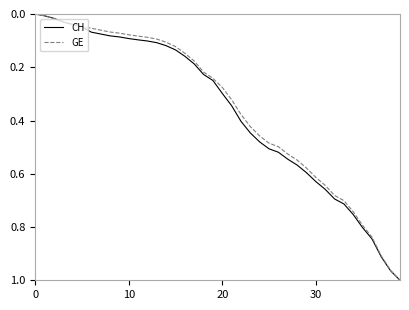

How many times do CH and GE cross each other?

1